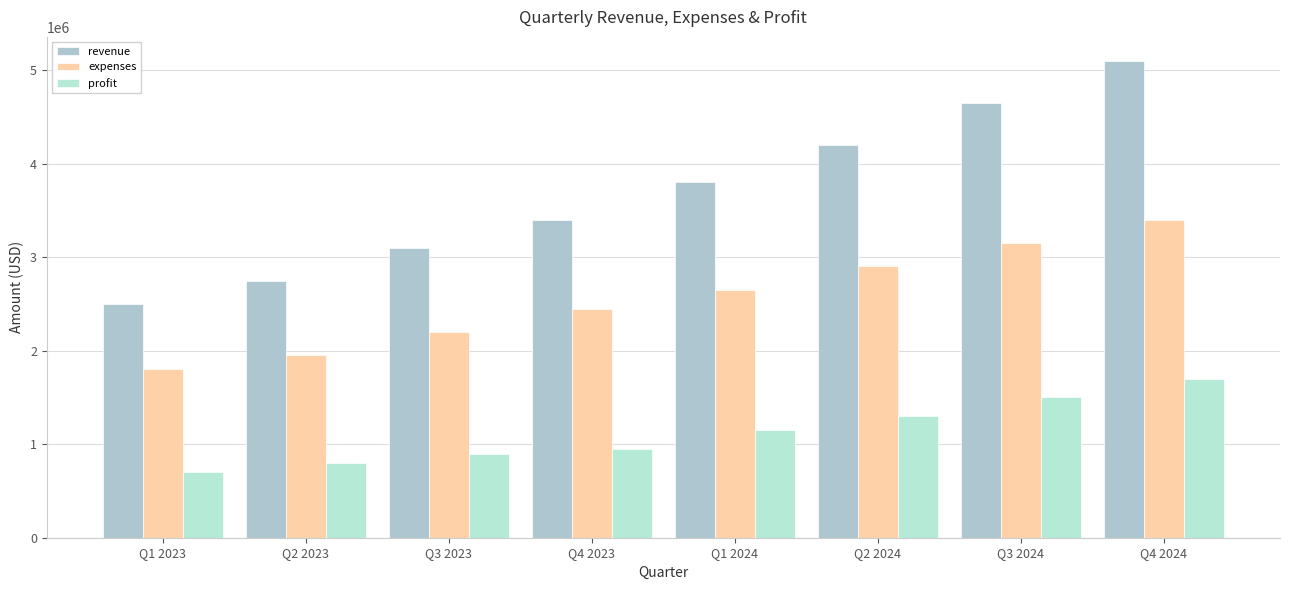

Rank the categories by expenses value from highest to lowest.

Q4 2024, Q3 2024, Q2 2024, Q1 2024, Q4 2023, Q3 2023, Q2 2023, Q1 2023